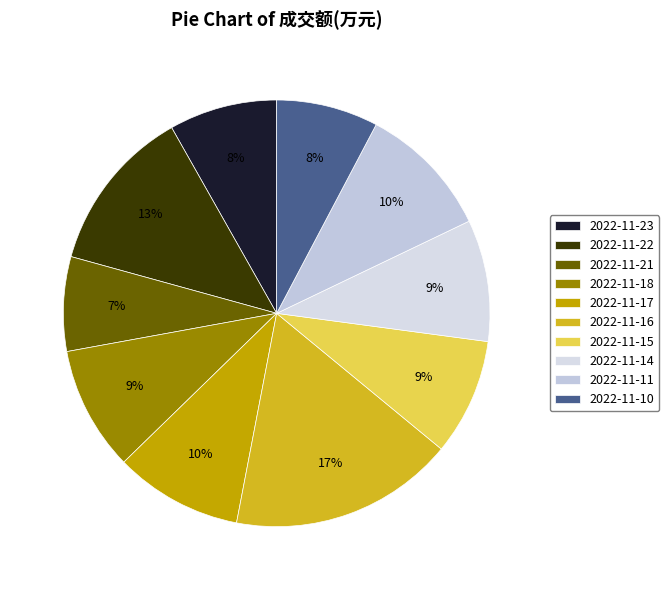

How many slices are in this pie chart?

10